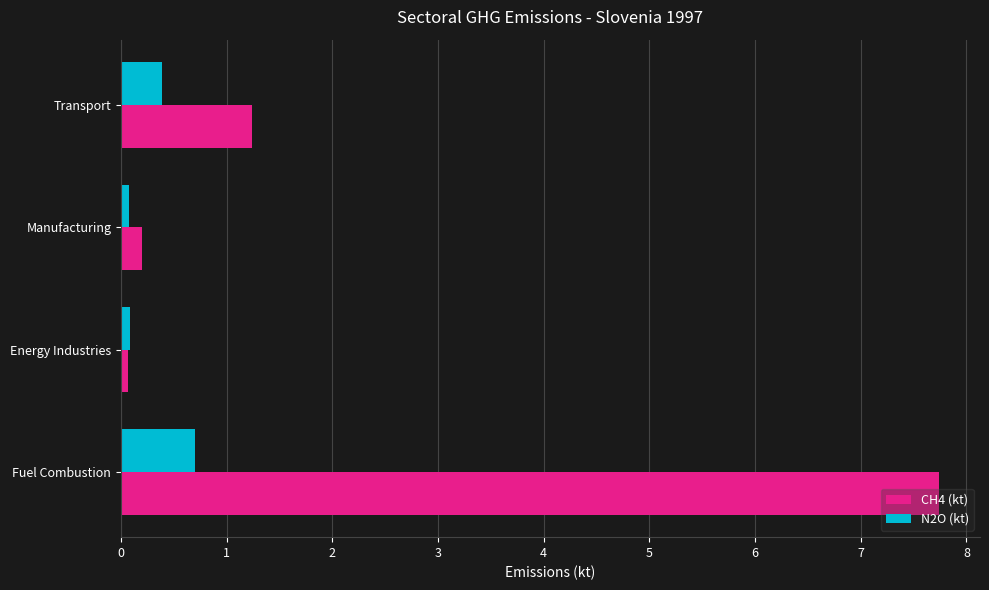

The CH4 (kt) series shows 5.1 at Fuel Combustion. True or false?

False